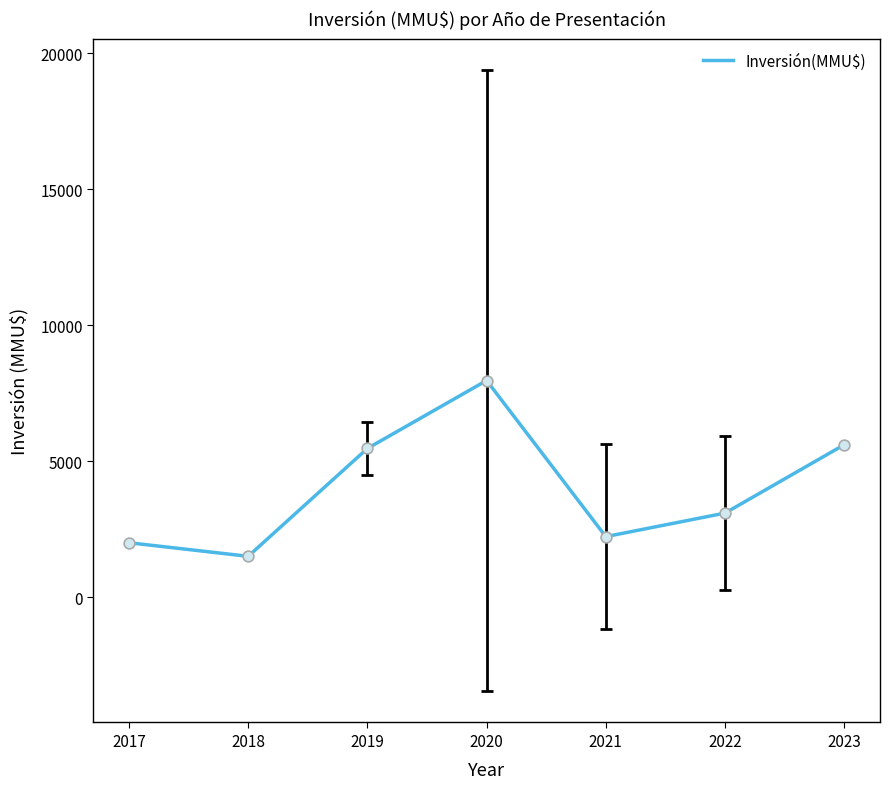

What is the ratio of the value at 2018 to the value at 2021?

0.7